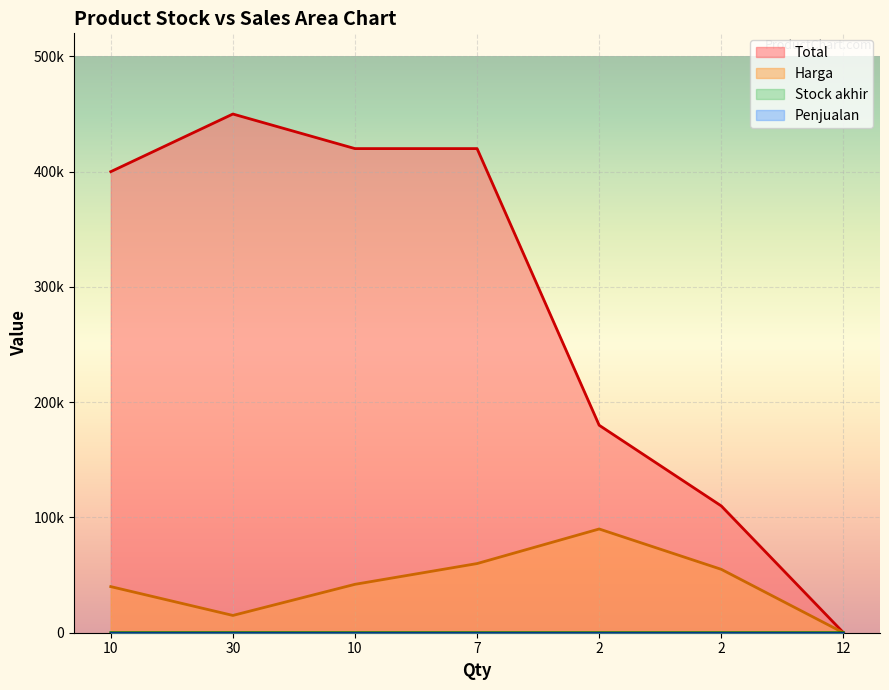

Which label corresponds to the smallest value in the chart?

2